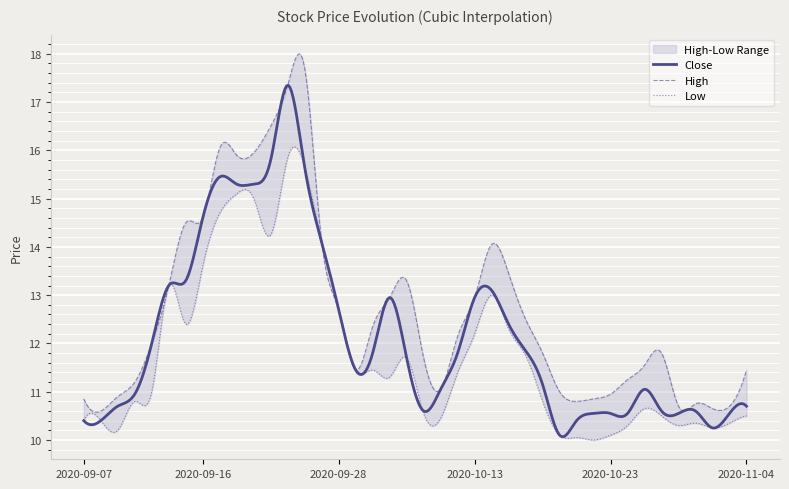

What value does the High series have at 2020-09-15?

14.5